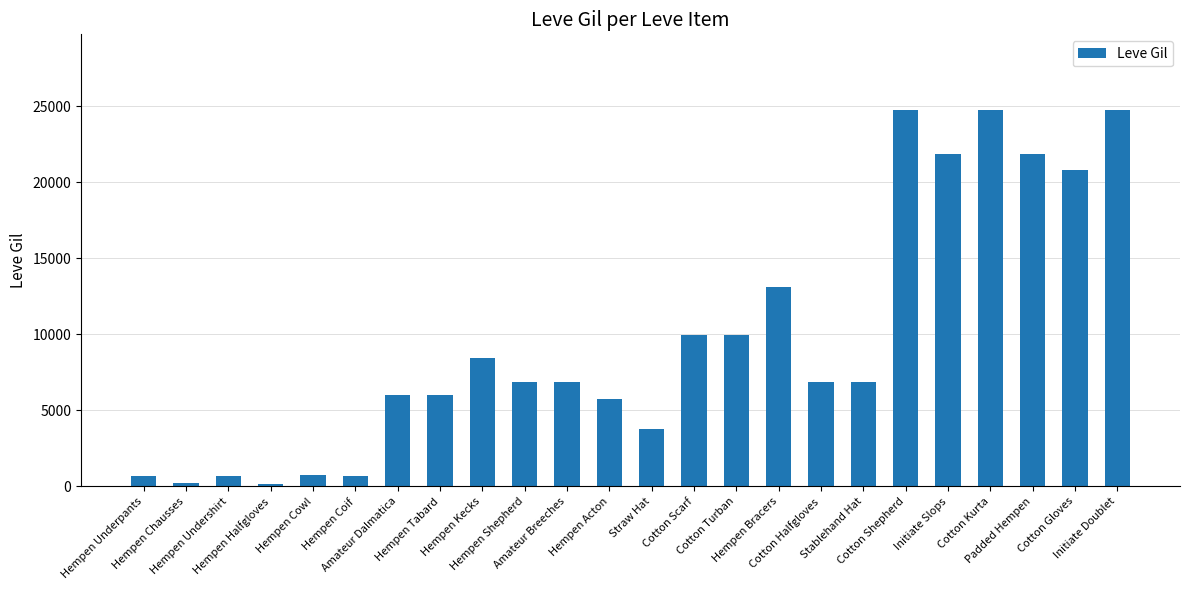

What is the sum of all values?

232590